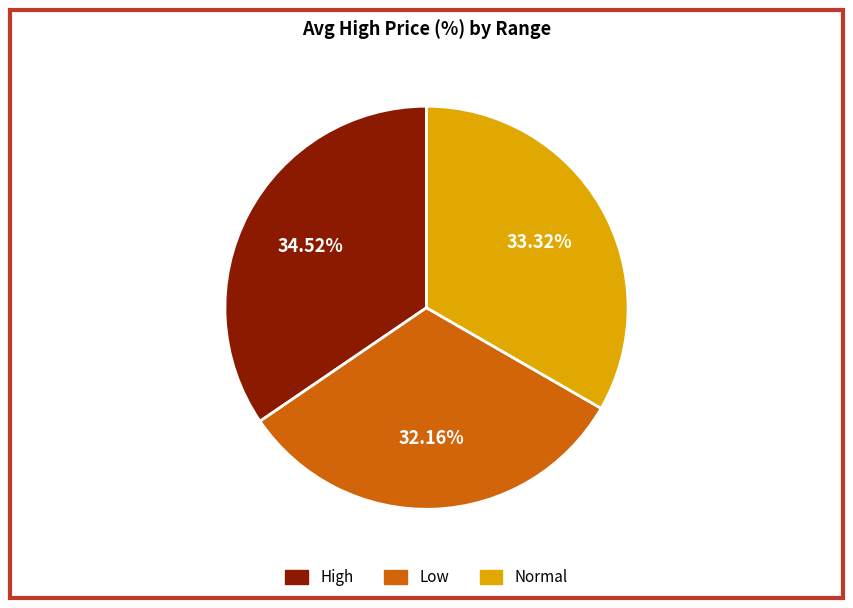

How many slices are in this pie chart?

3